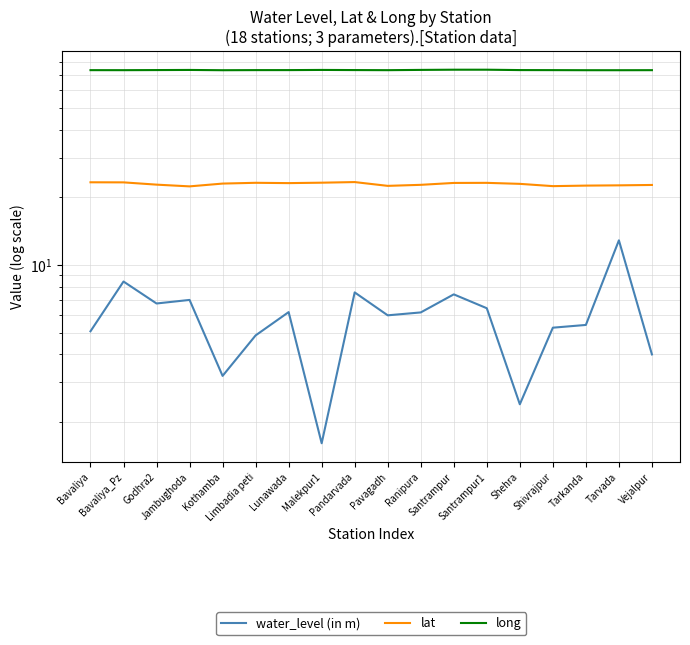

Rank the series by their average value, from lowest to highest.

water_level (in m), lat, long